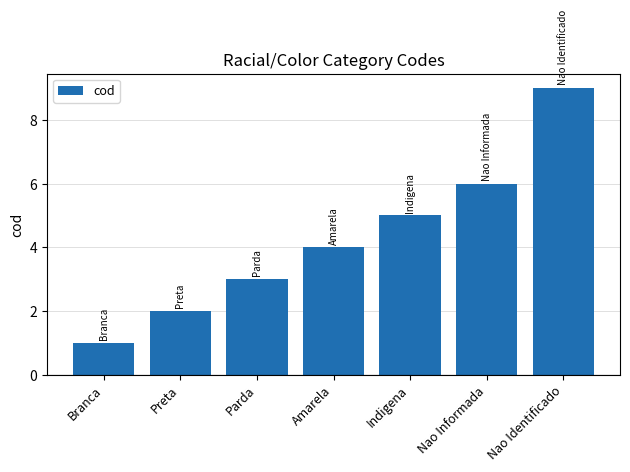

Which has a higher value, Indigena or Parda?

Indigena